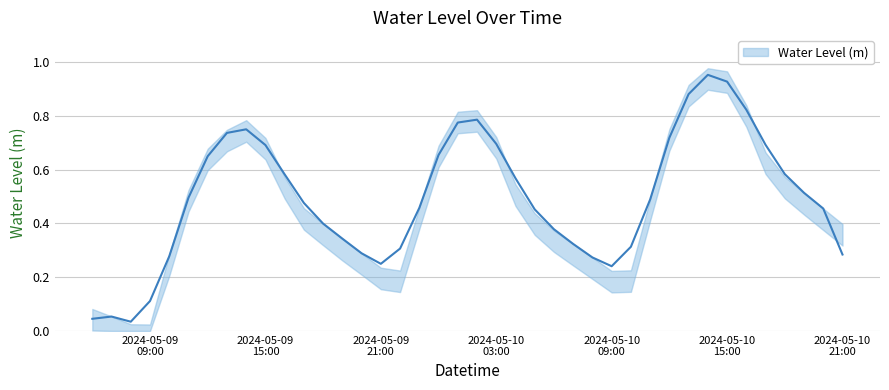

What is the sum of all values?

19.7